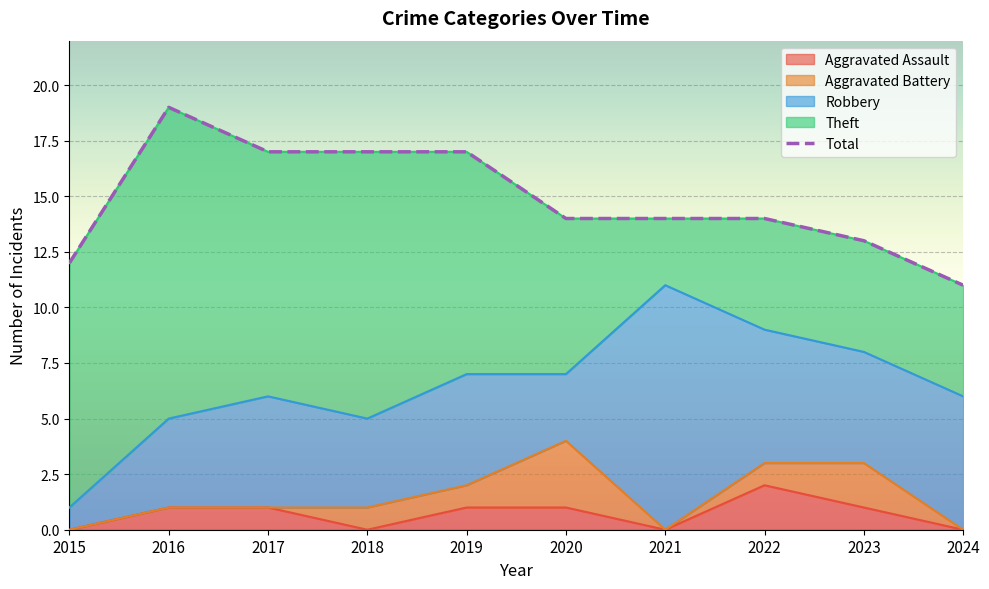

What is the spread (max minus min) of values at 2015?

12